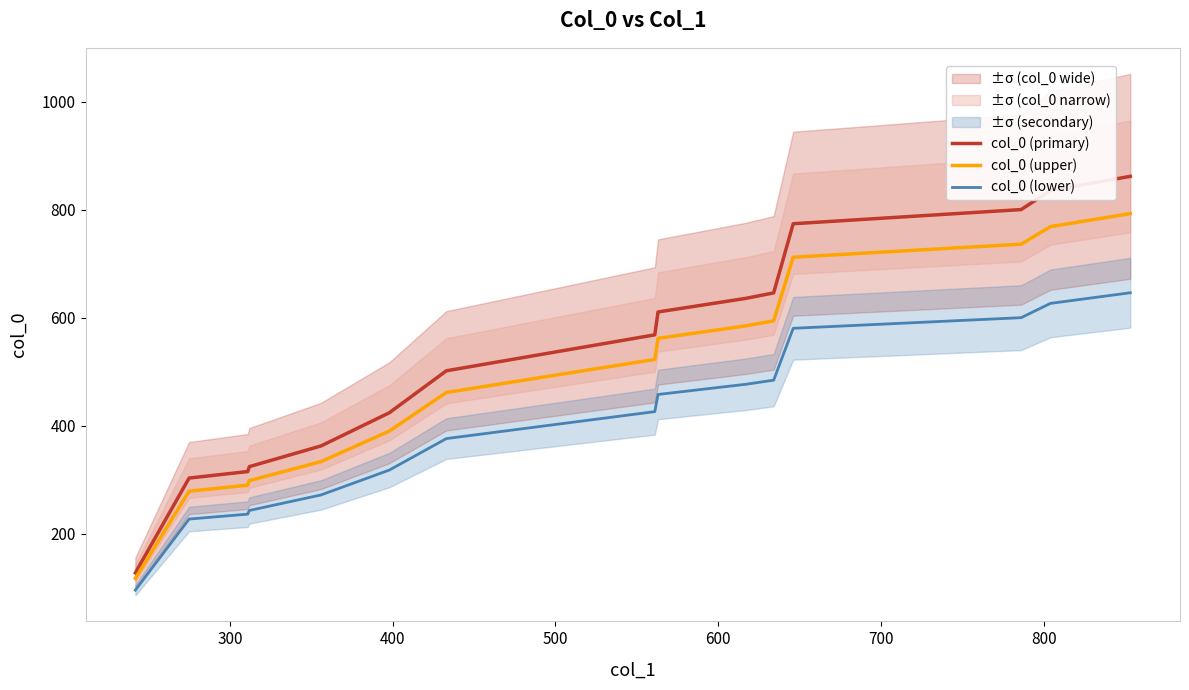

What is the lowest value of the col_0 (lower) series?

96.0